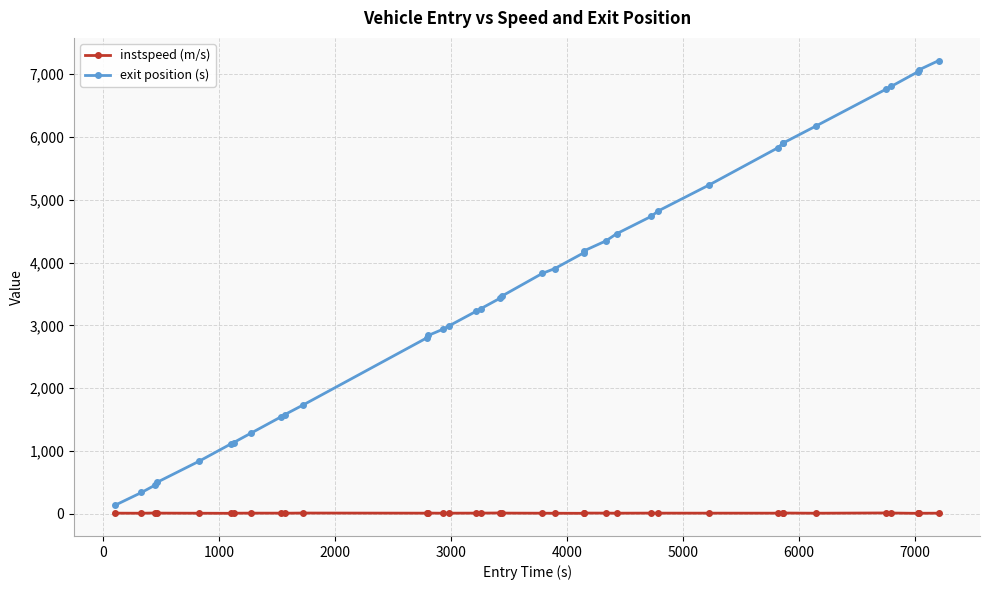

What is the value of the exit position (s) point at the 30th from the left?

5899.9